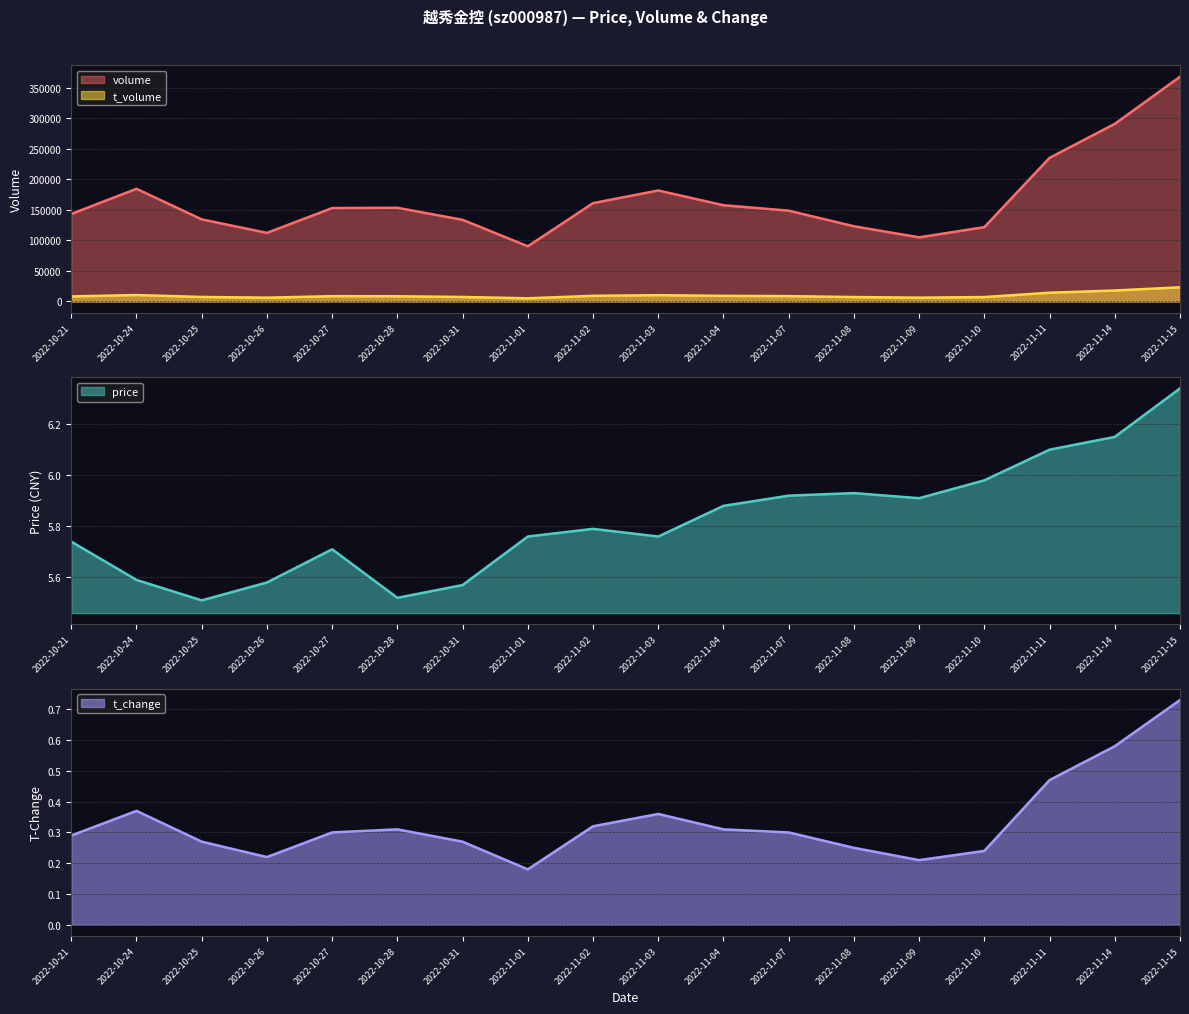

True or false: t_change and price intersect in this chart.

False